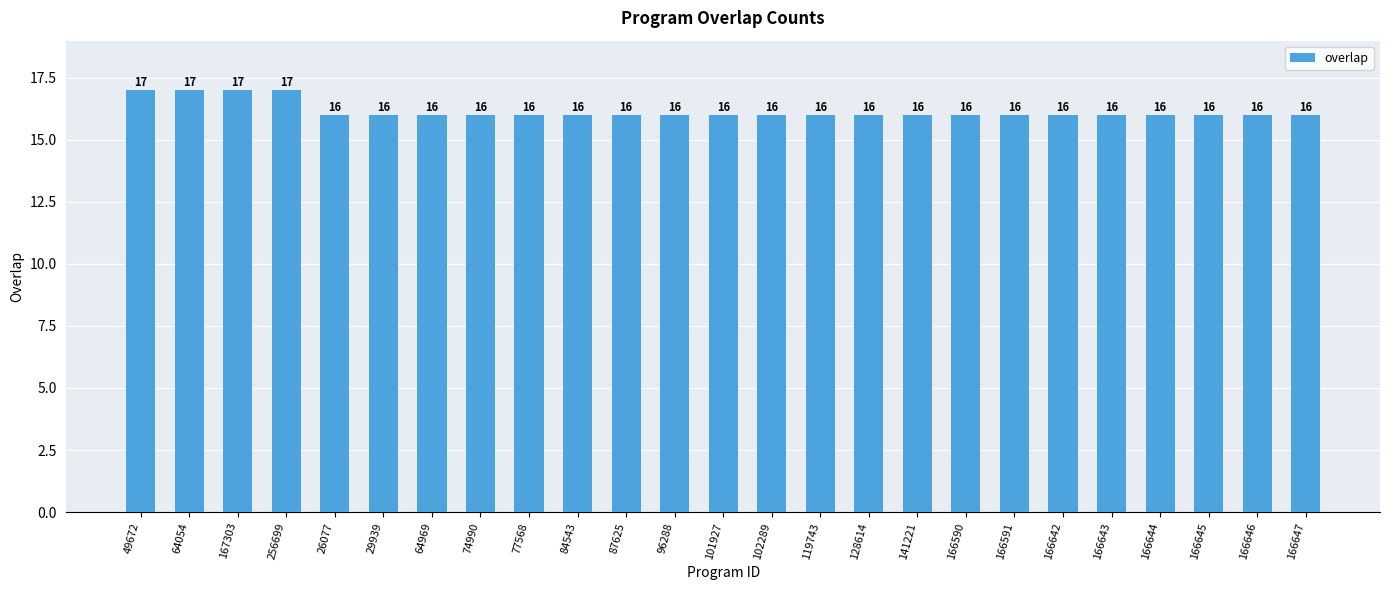

Approximately how many times larger is the value at 119743 compared to 166644?

1.0